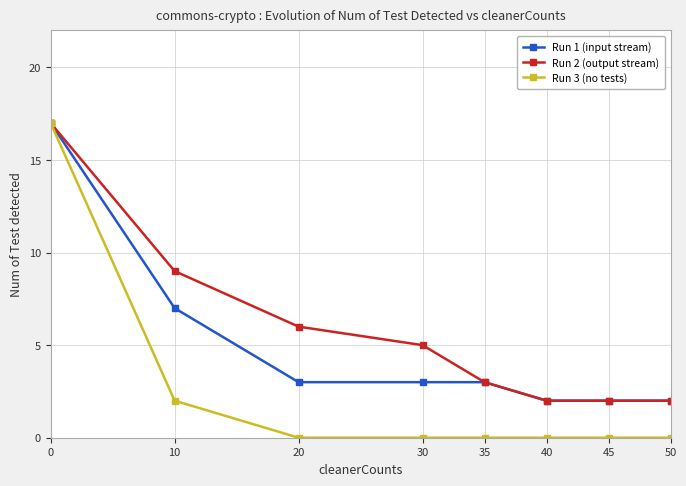

Read the Run 2 (output stream) value at 35.

3